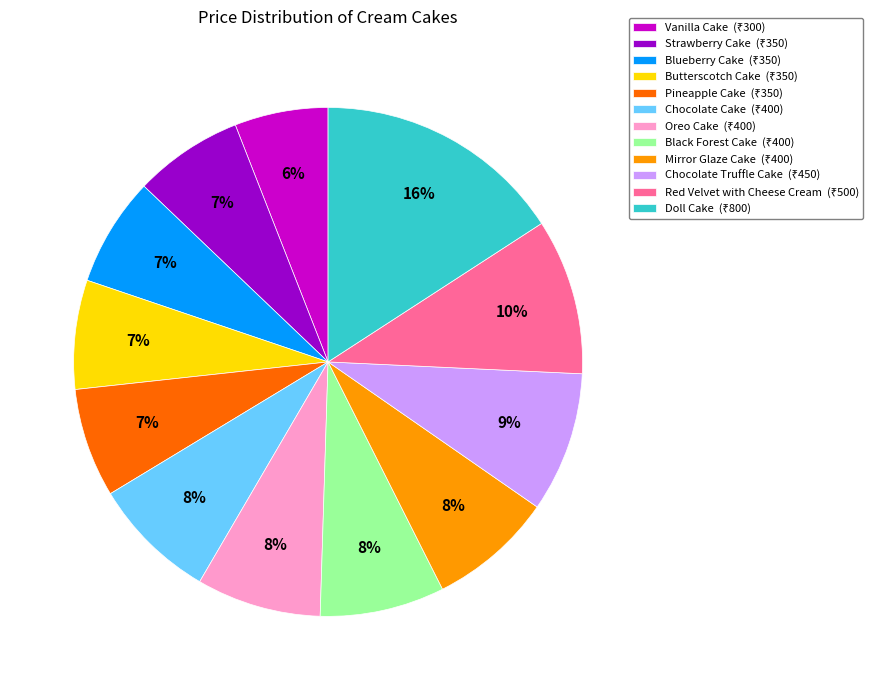

Is there a majority slice in this chart?

No